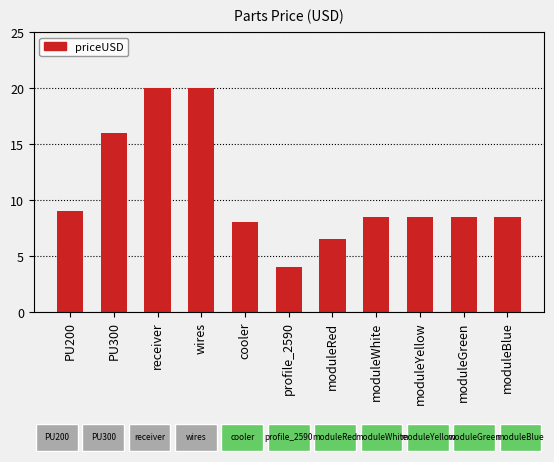

Read the value at receiver.

20.0